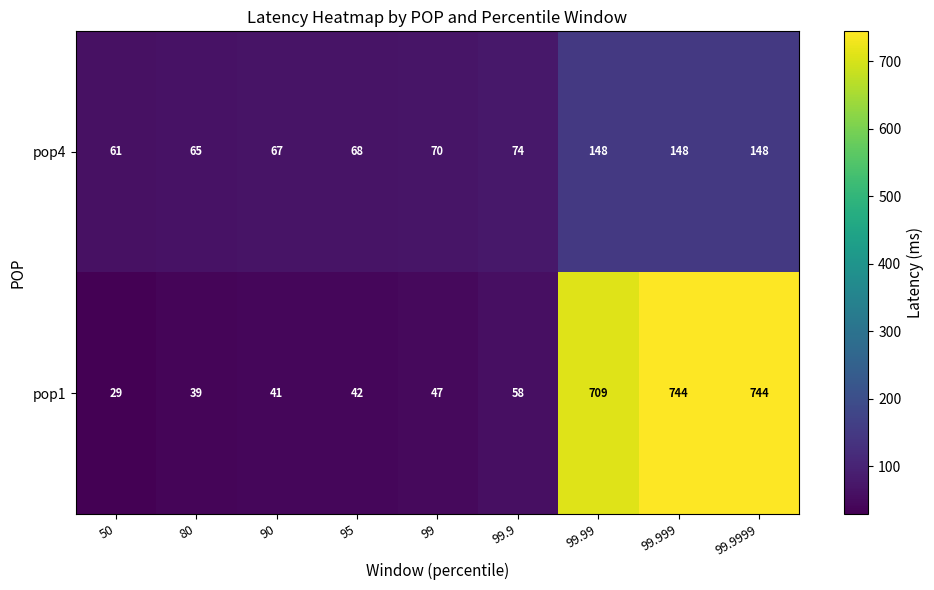

True or false: pop4 has a value of 100 at 90.

False